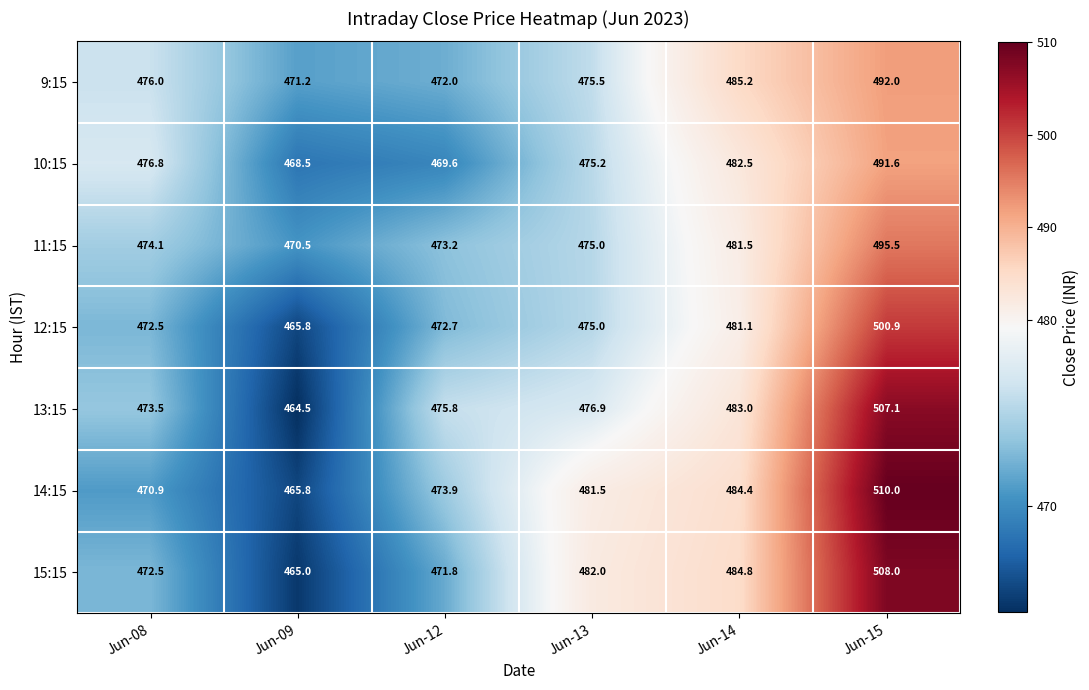

Rank the series by their maximum value, from highest to lowest.

14:15, 15:15, 13:15, 12:15, 11:15, 9:15, 10:15